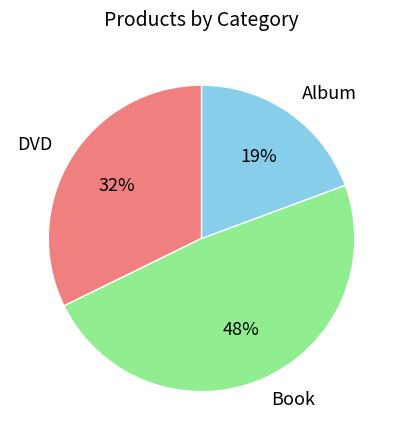

Rank the categories by value from highest to lowest.

Book, DVD, Album